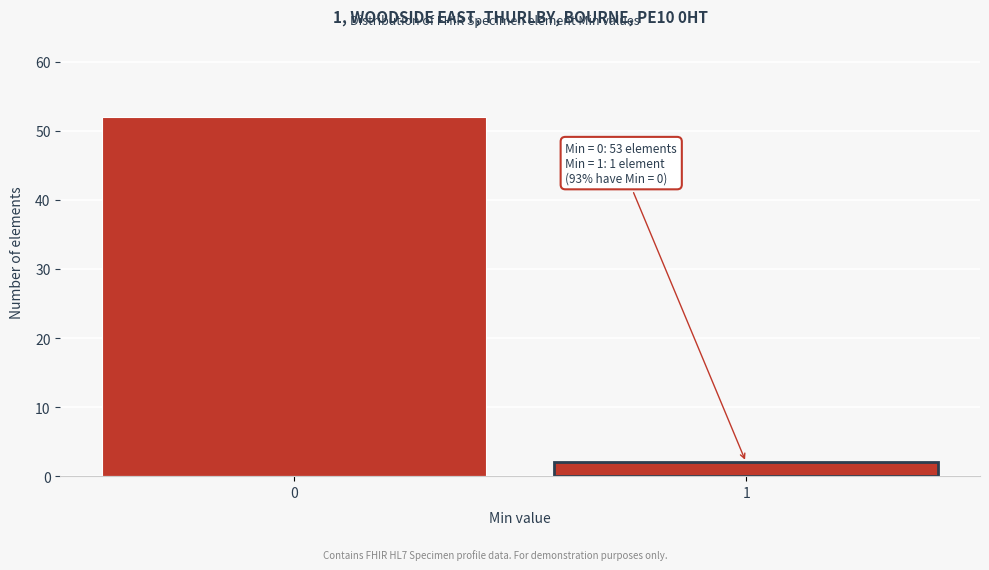

Reading right to left, extract all data points from this chart.

2	52